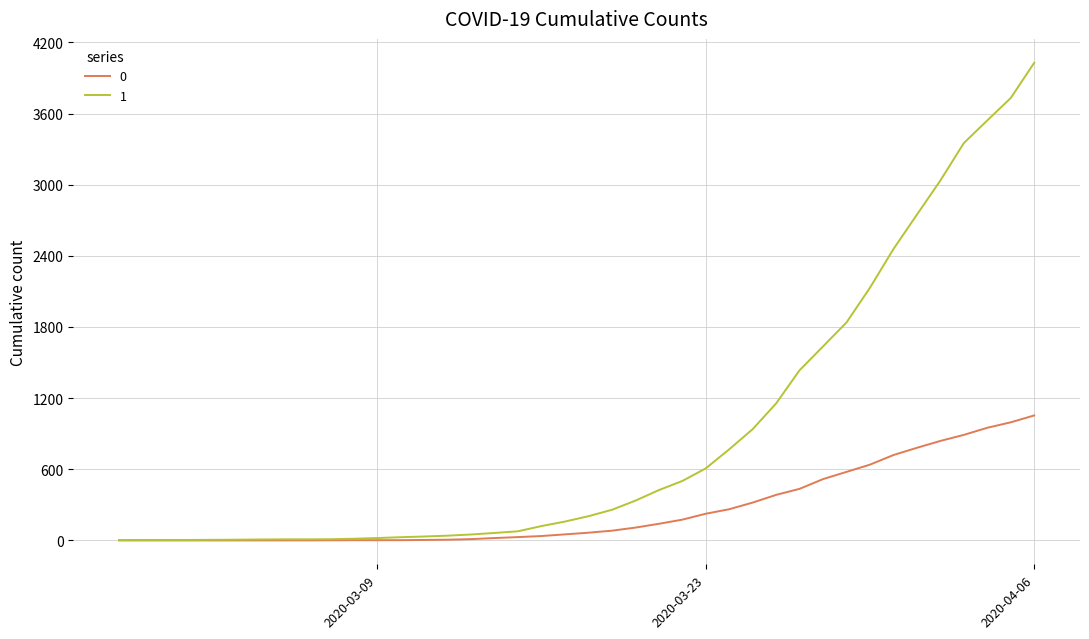

Rank the series by their maximum value, from lowest to highest.

0, 1